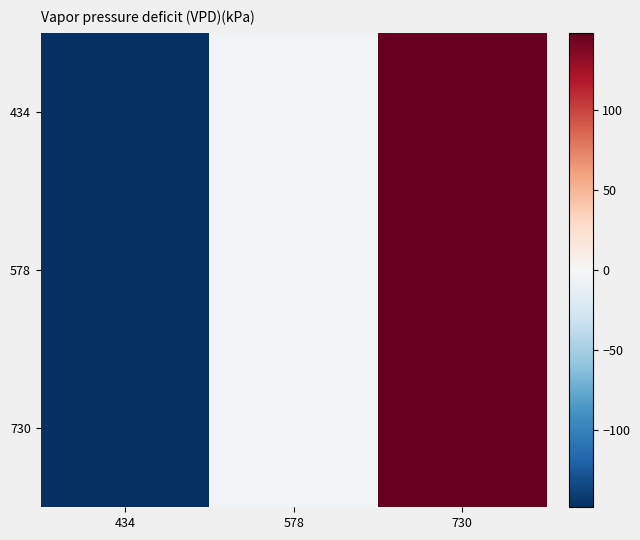

Rank the series at 578 from highest to lowest value.

434, 578, 730